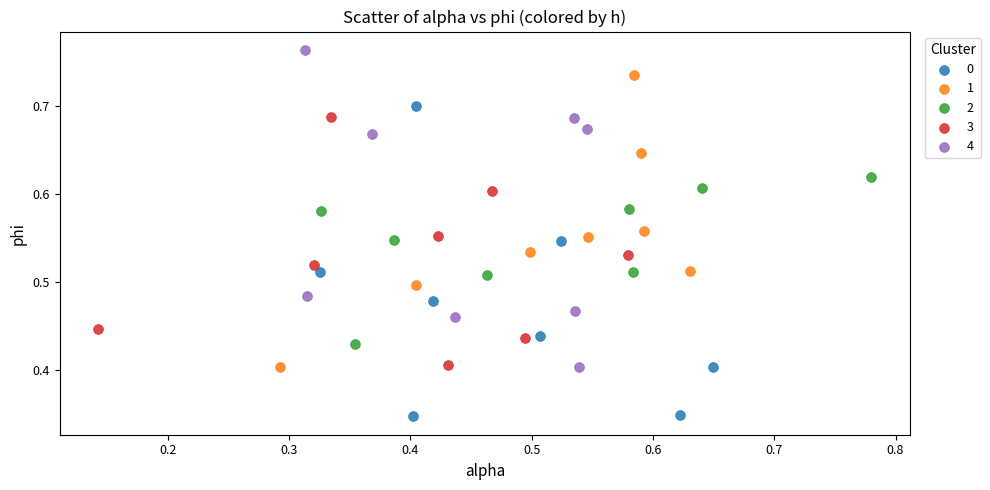

Which series reaches the maximum Y coordinate?

4